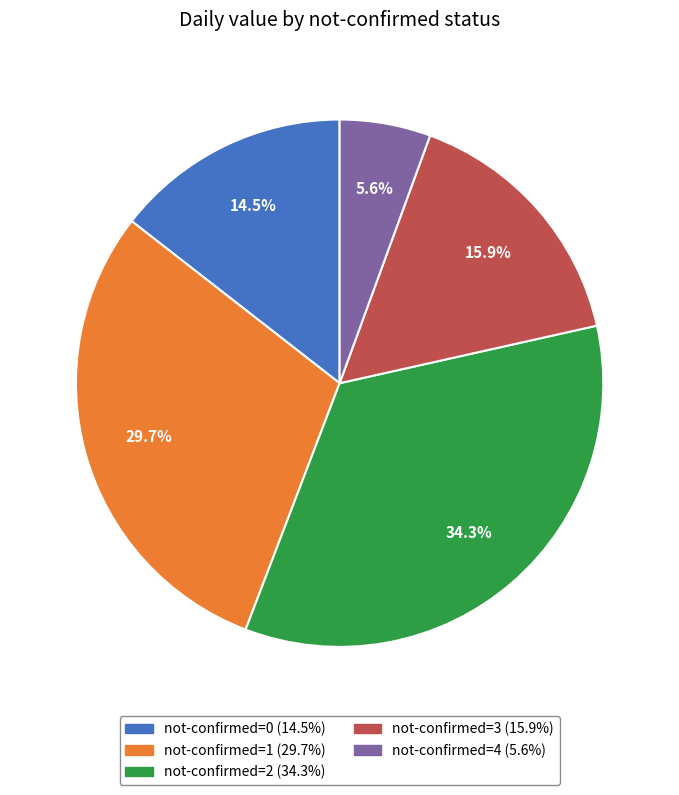

Is there any slice that represents more than half of the pie?

No